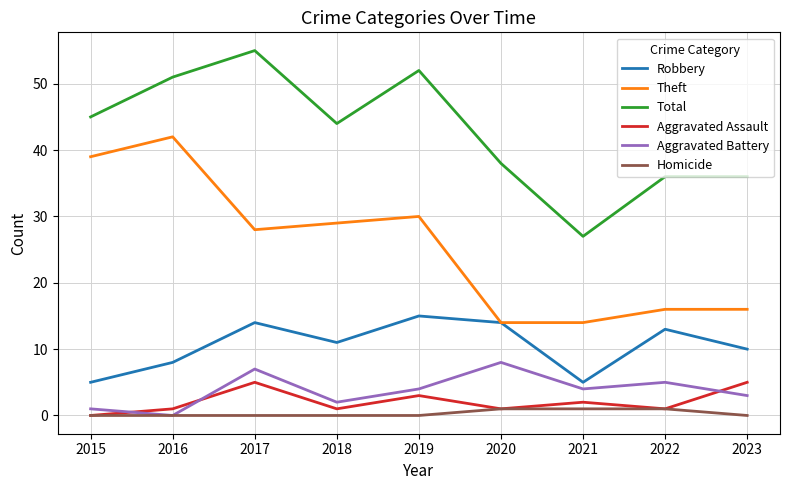

Reading left to right, transcribe all the data shown in this chart.

Robbery: 2015=5	2016=8	2017=14	2018=11	2019=15	2020=14	2021=5	2022=13	2023=10
Theft: 2015=39	2016=42	2017=28	2018=29	2019=30	2020=14	2021=14	2022=16	2023=16
Total: 2015=45	2016=51	2017=55	2018=44	2019=52	2020=38	2021=27	2022=36	2023=36
Aggravated Assault: 2015=0	2016=1	2017=5	2018=1	2019=3	2020=1	2021=2	2022=1	2023=5
Aggravated Battery: 2015=1	2016=0	2017=7	2018=2	2019=4	2020=8	2021=4	2022=5	2023=3
Homicide: 2015=0	2016=0	2017=0	2018=0	2019=0	2020=1	2021=1	2022=1	2023=0